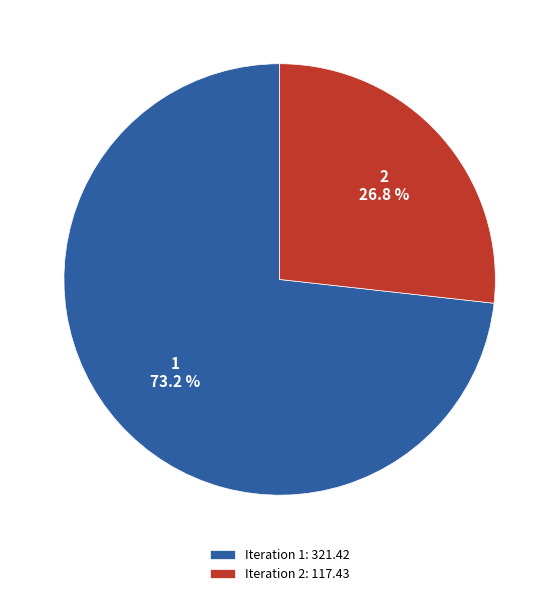

Which category has the biggest portion of the pie?

1